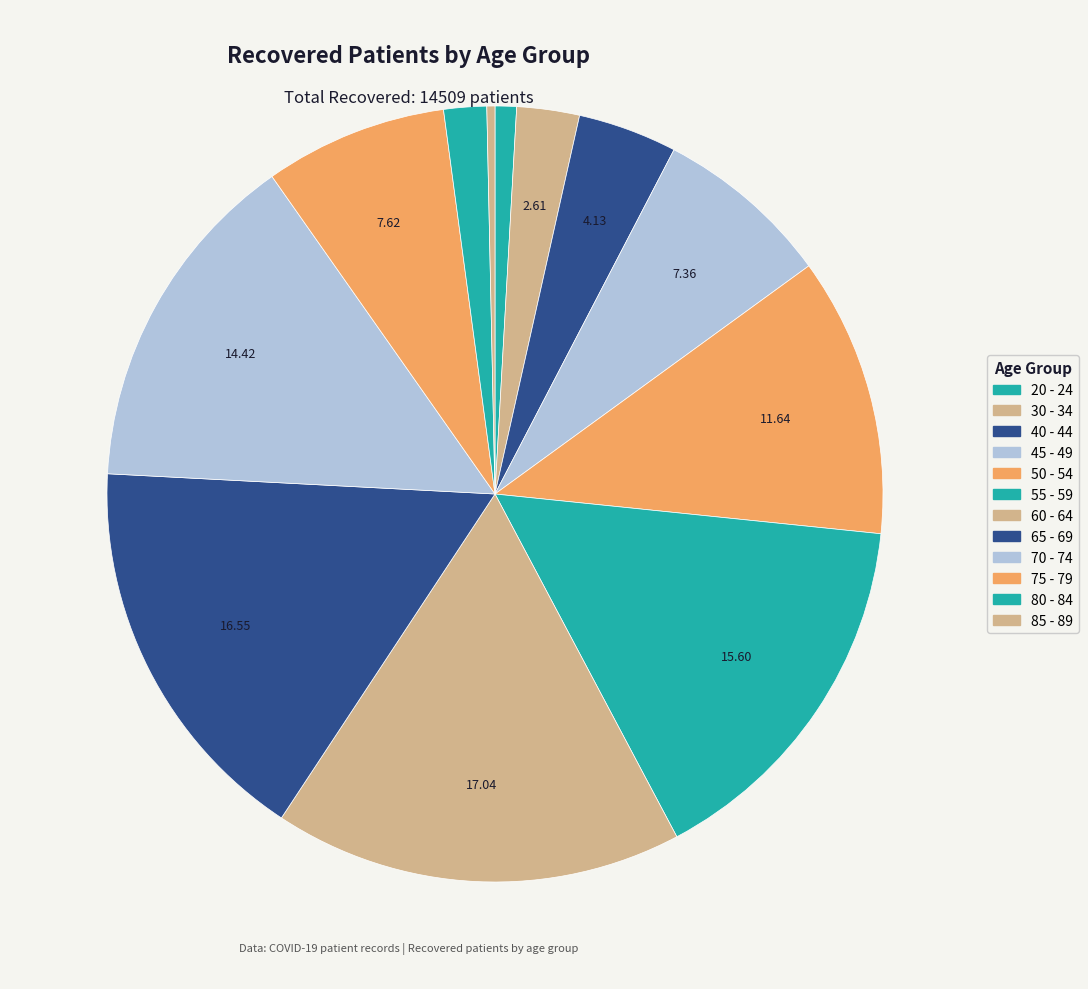

Approximately how many times larger is the value at 20 - 24 compared to 55 - 59?

0.1